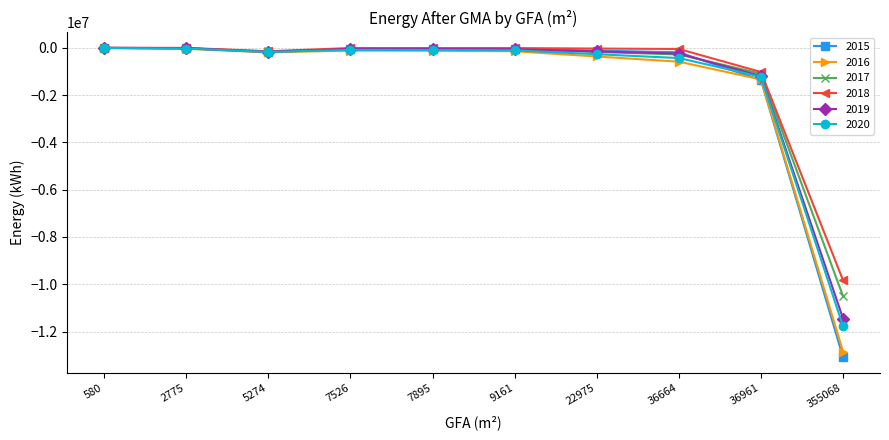

How many data points does each series have?

10